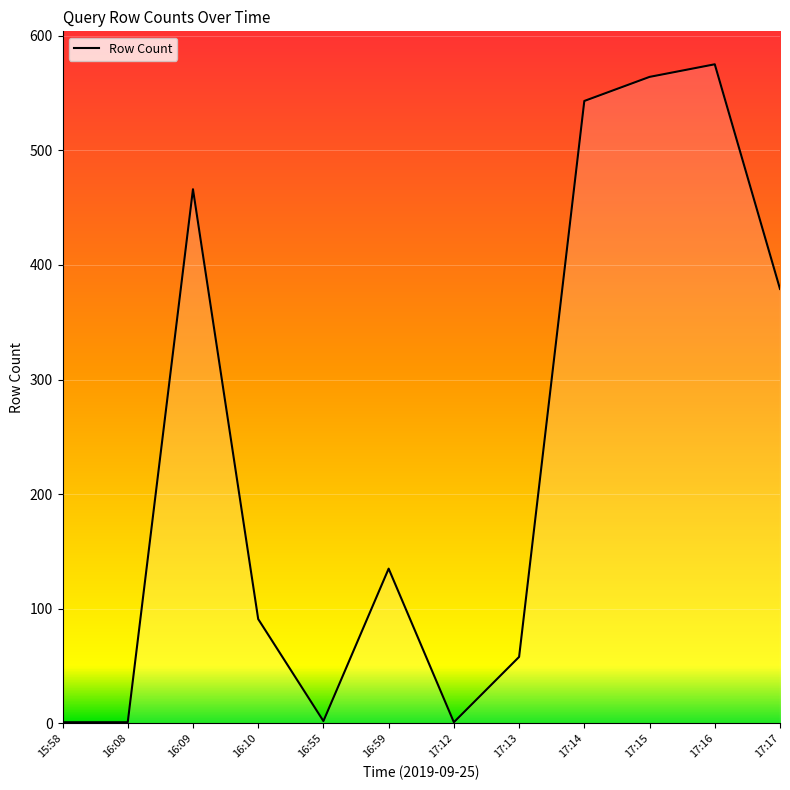

What is the maximum value shown in the chart?

575